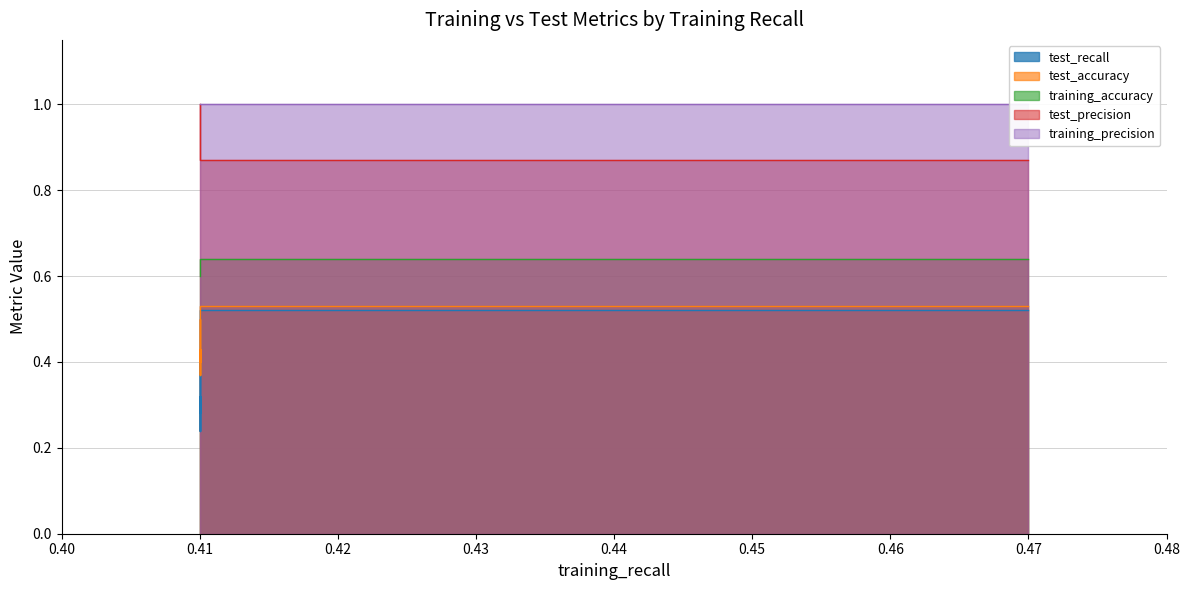

True or false: training_precision and test_recall intersect in this chart.

False